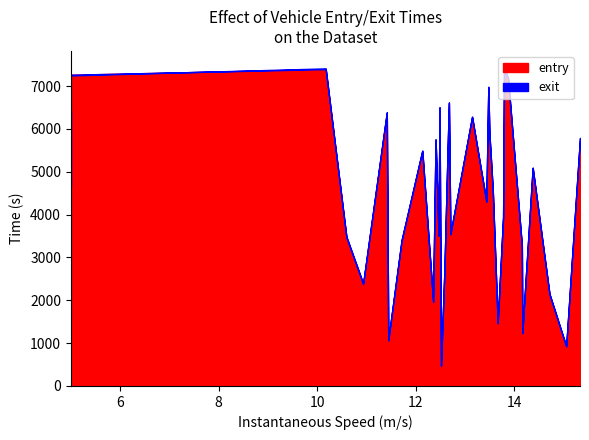

What is the average value of the exit series?

4312.3